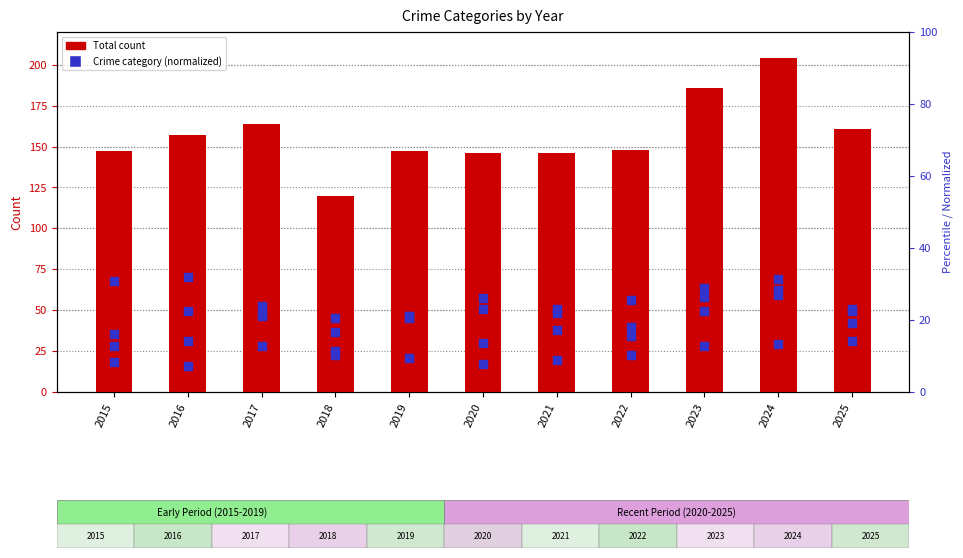

Is the value of Total at 2017 greater than the value of Aggravated Assault (norm) at 2021?

Yes